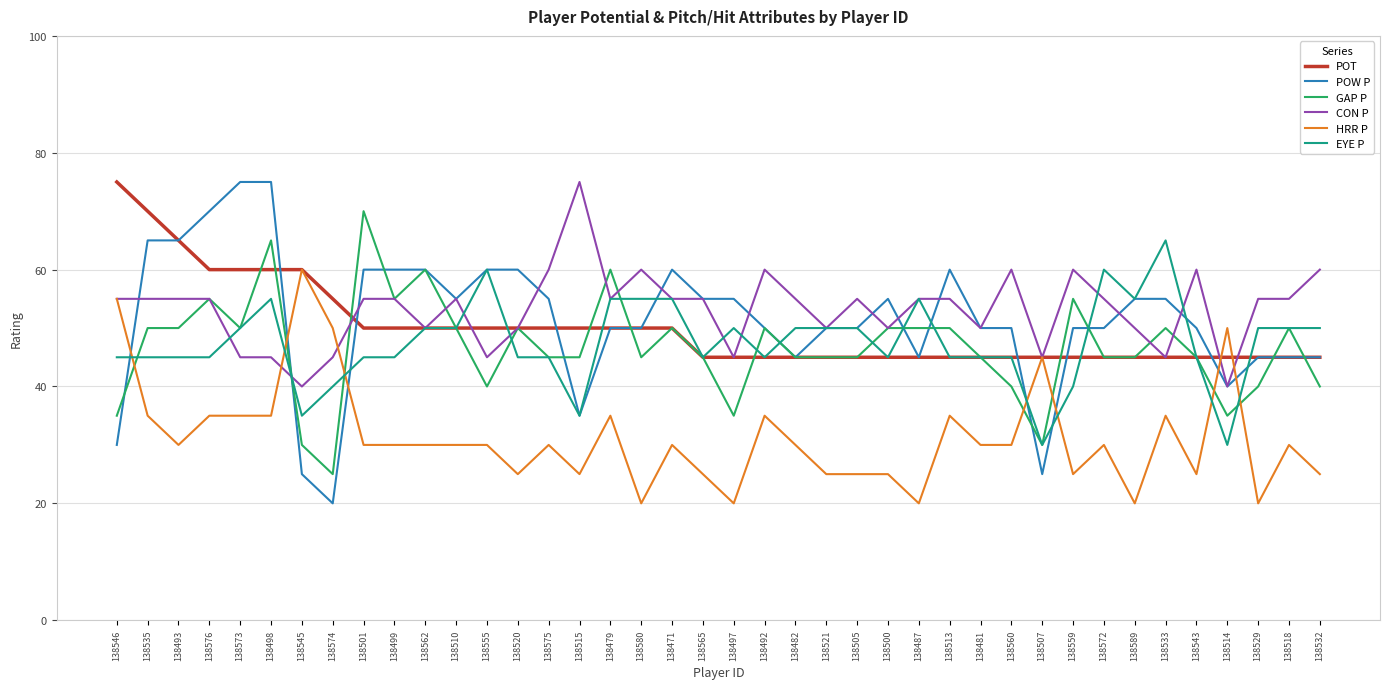

What position from the right is 138535?

39